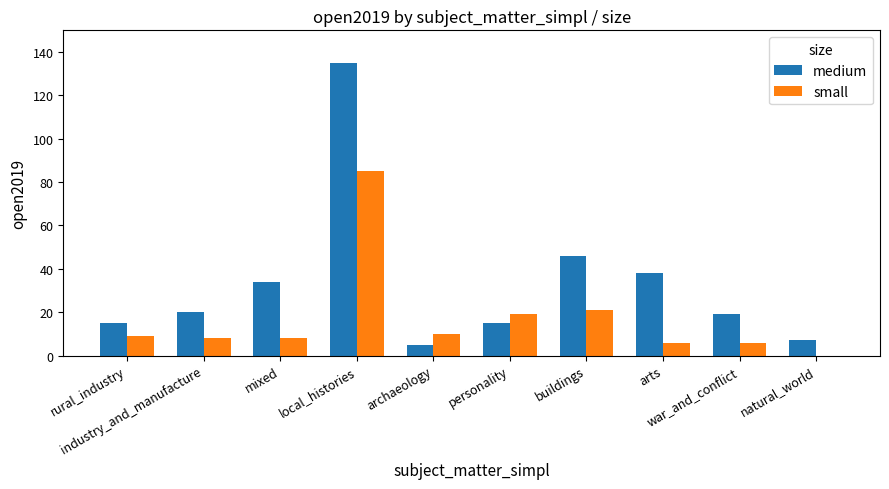

The value of small at war_and_conflict is 6. True or false?

True